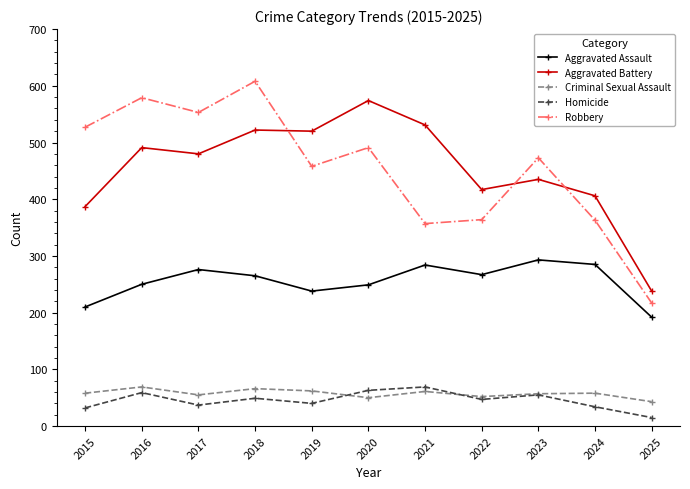

What is the sum of all Aggravated Assault values?

2809